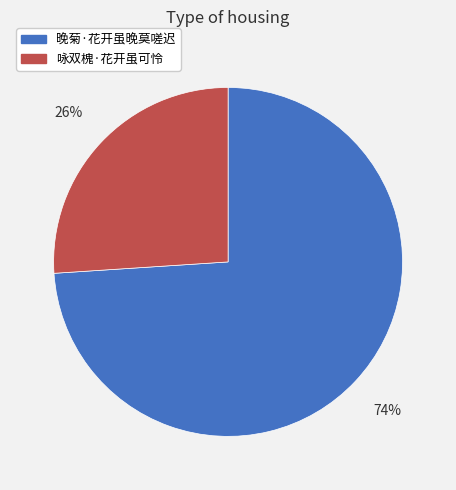

Combined, do 晚菊·花开虽晚莫嗟迟 and 咏双槐·花开虽可怜 account for over 50%?

Yes